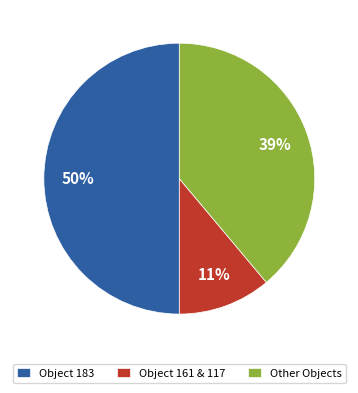

To the nearest percent, what is the combined percentage of Object 183 and Object 161 & 117?

61%